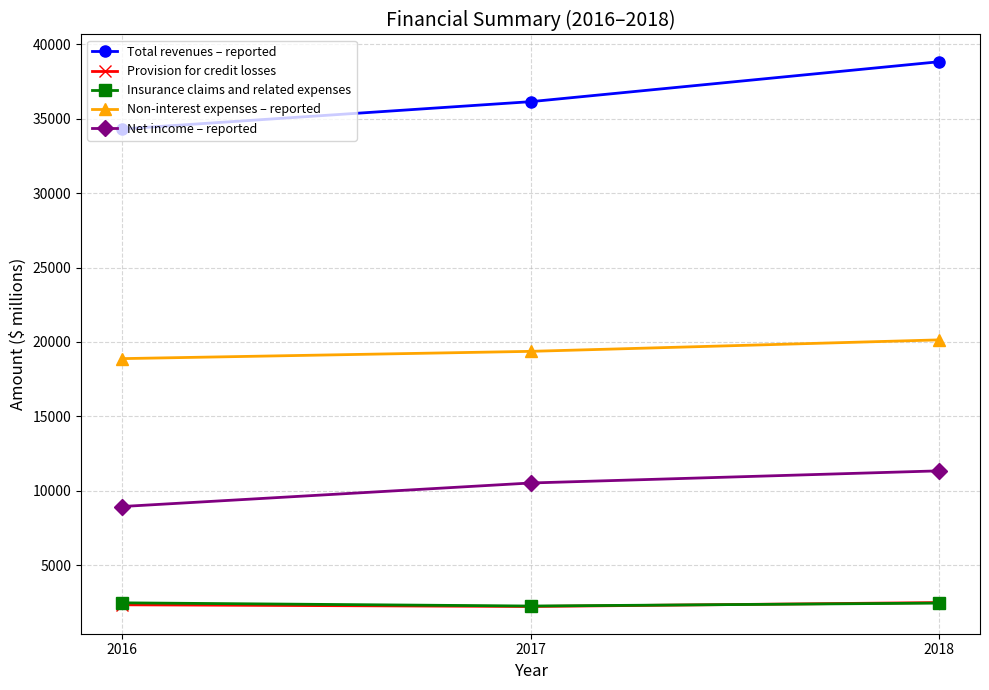

What is the sum of all Insurance claims and related expenses values?

7152